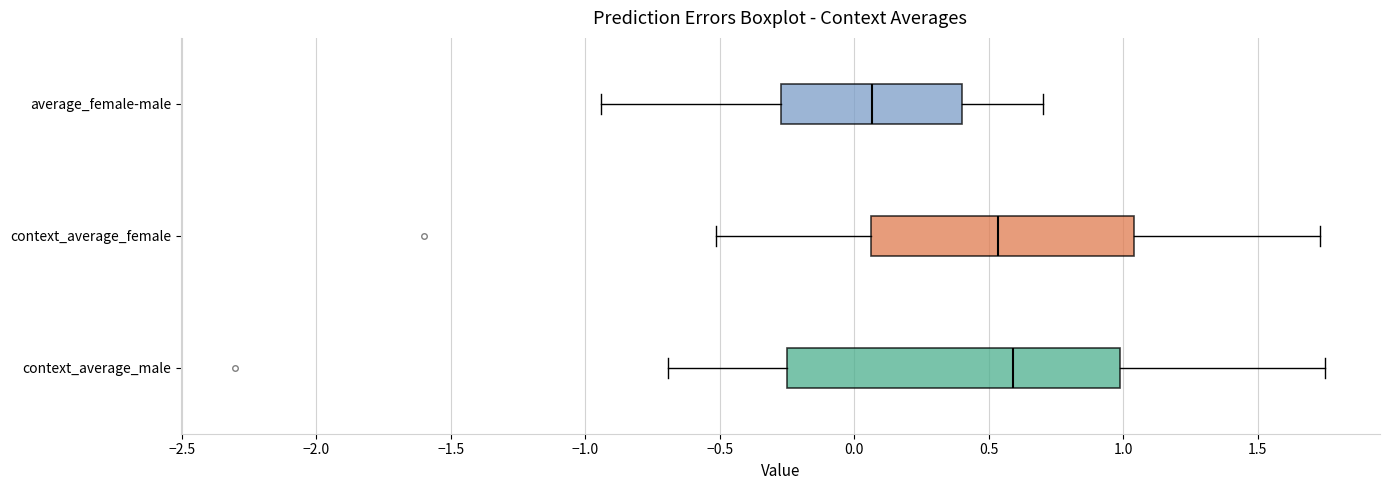

Where is the left edge of the box for context_average_male on the x-axis? The values are not printed on the chart, so give them approximately, as read against the axis.

-0.25